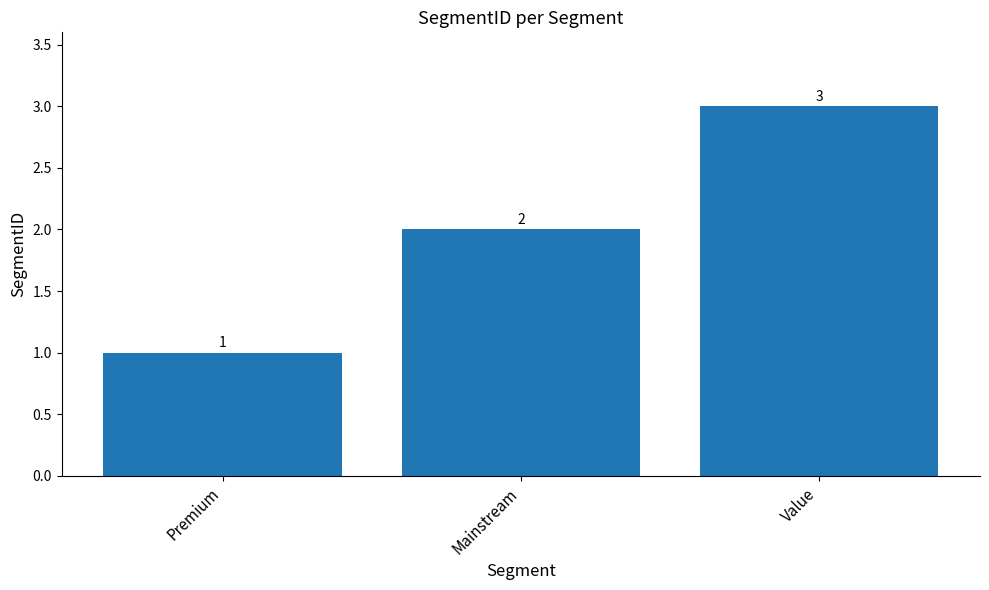

Rank the categories by value from lowest to highest.

Premium, Mainstream, Value